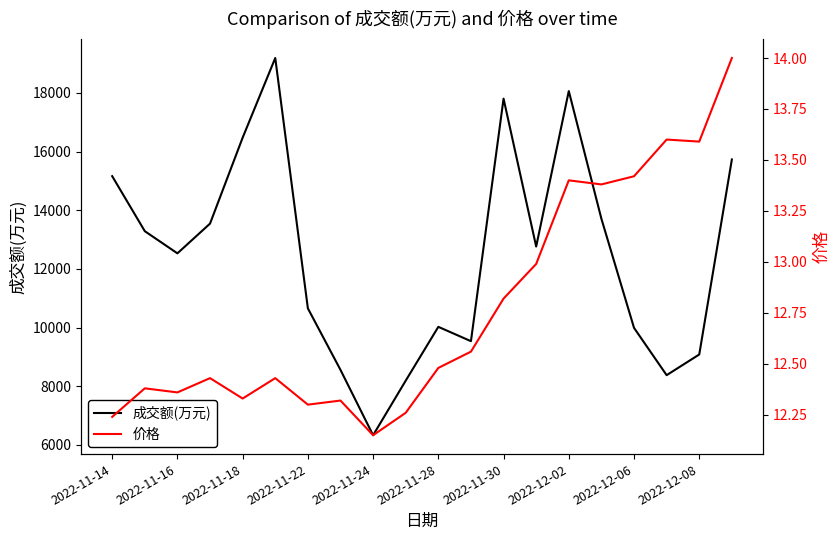

What is the sum of the 价格 values at 17 and 10?

26.1